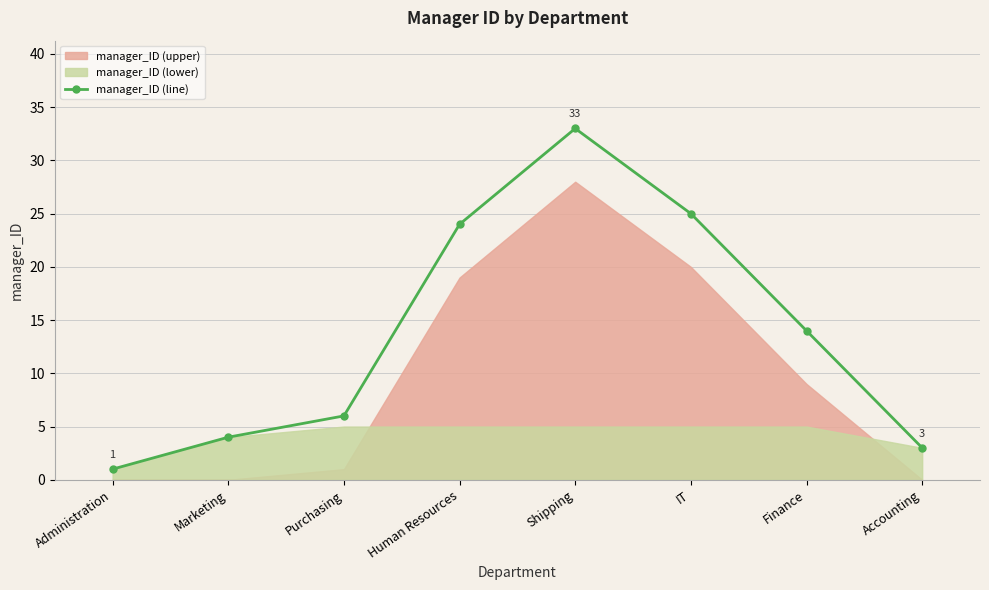

What is the label of the 7th point from the right?

Marketing